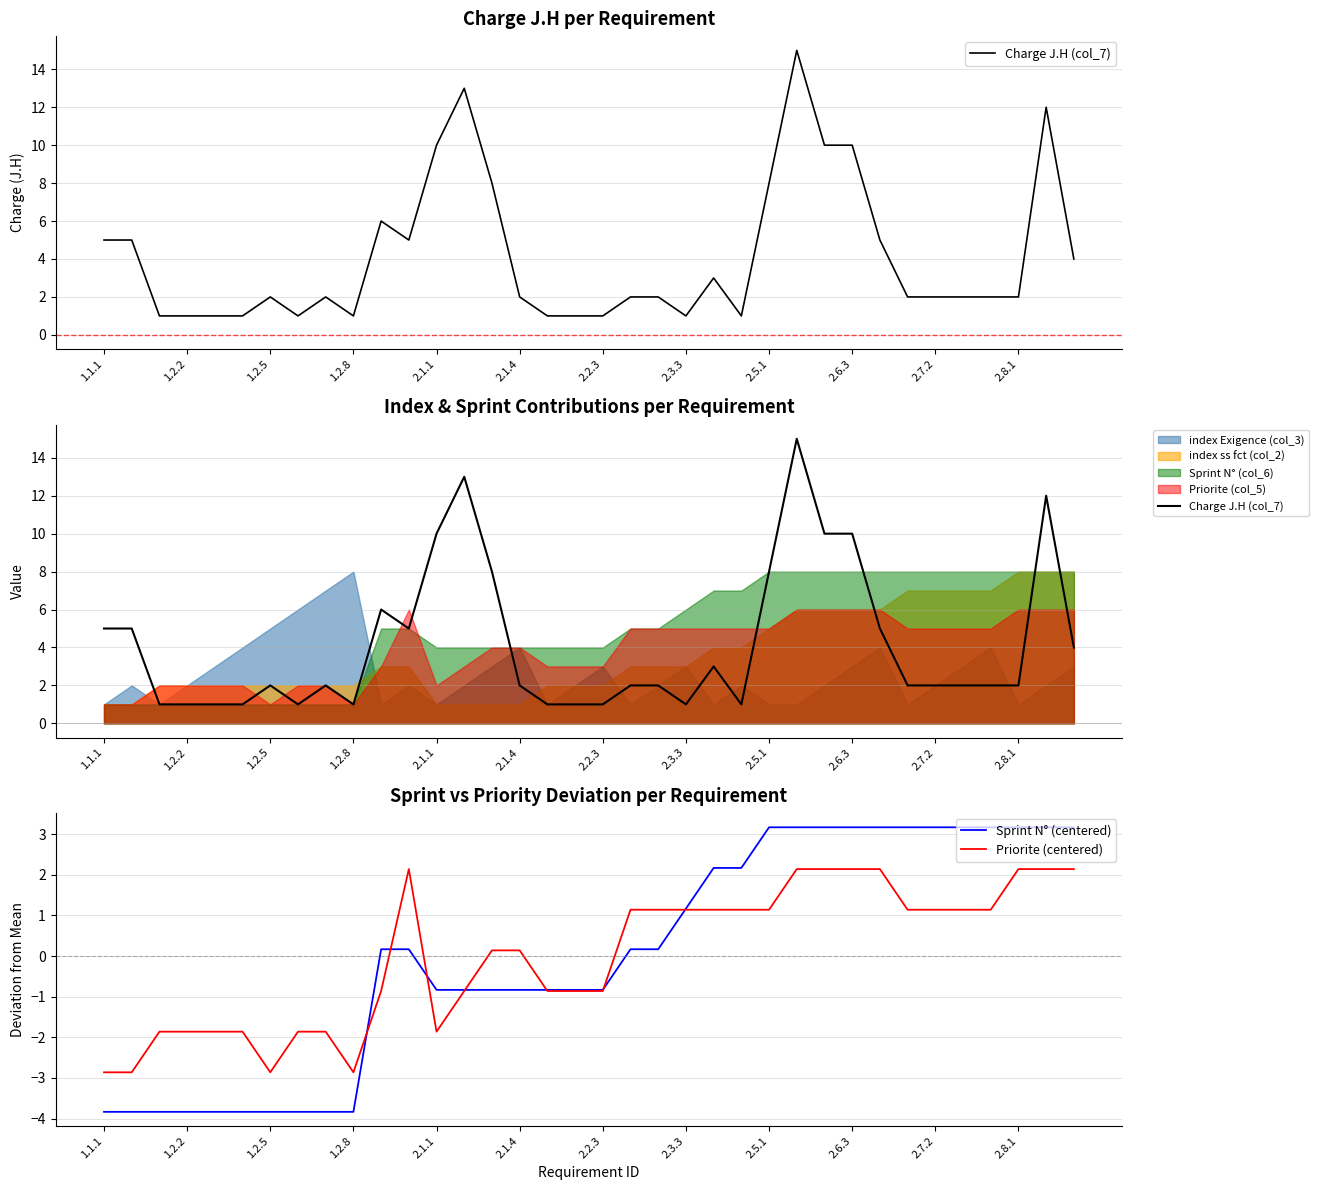

Which category has the lowest value across all series?

1.1.1